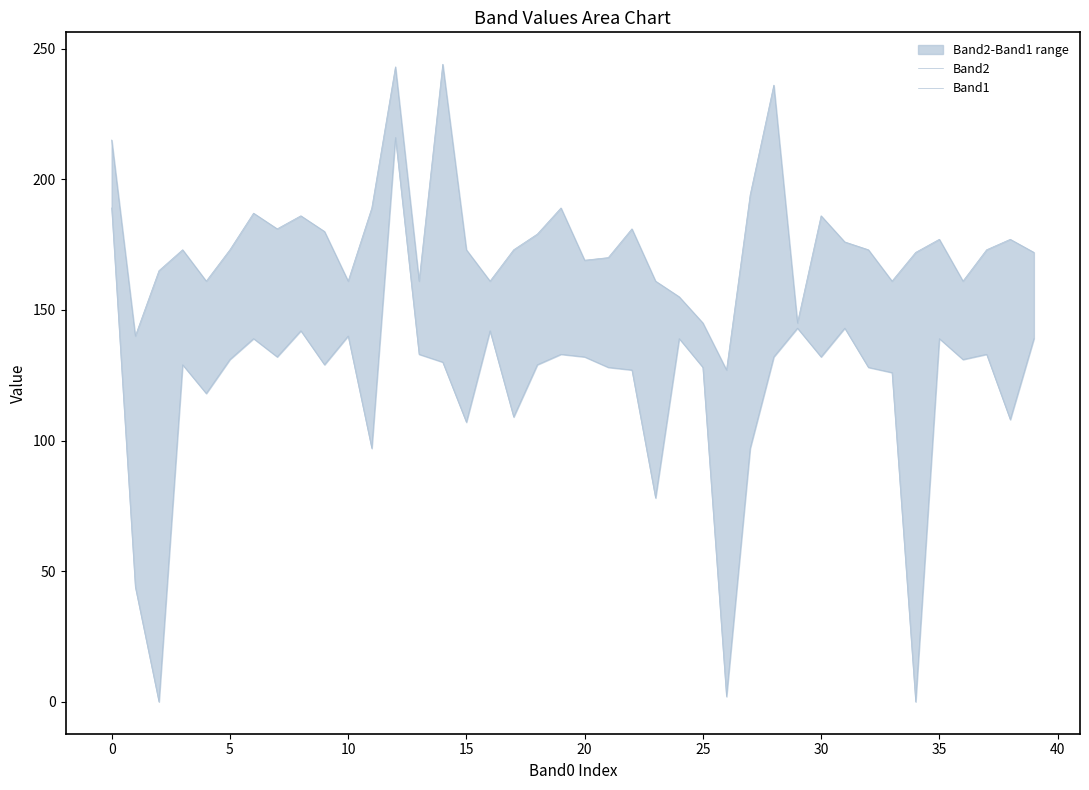

How many data points in Band2 are less than 173?

17